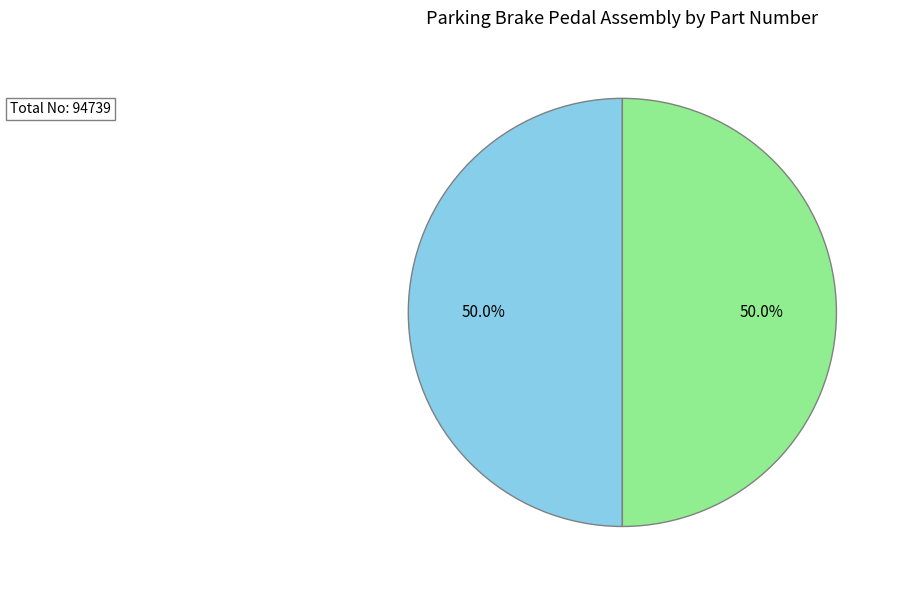

Approximately how many times larger is the value at 926-484 compared to 926-485?

1.0